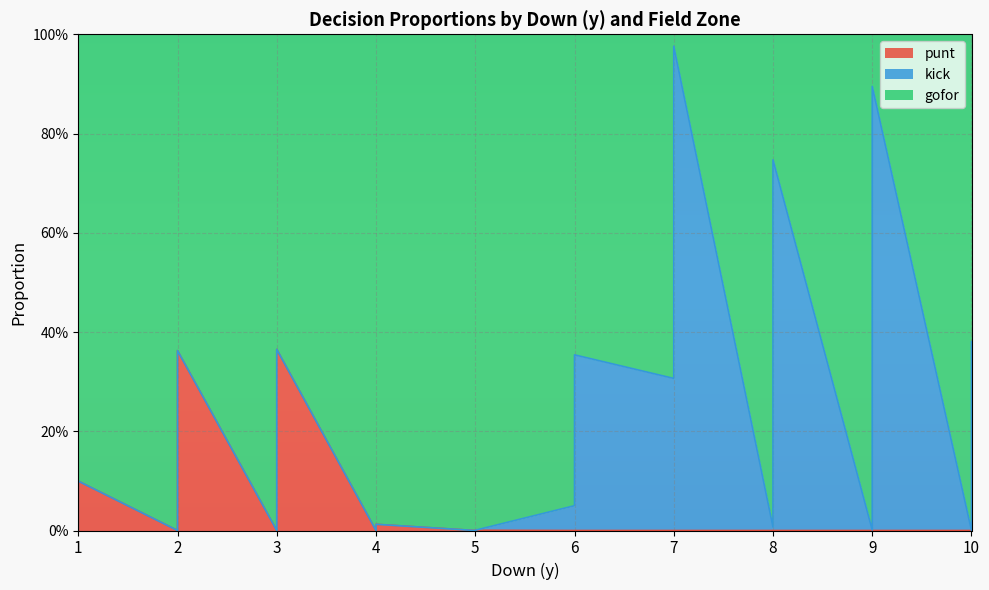

Which series has the largest range (max minus min)?

gofor